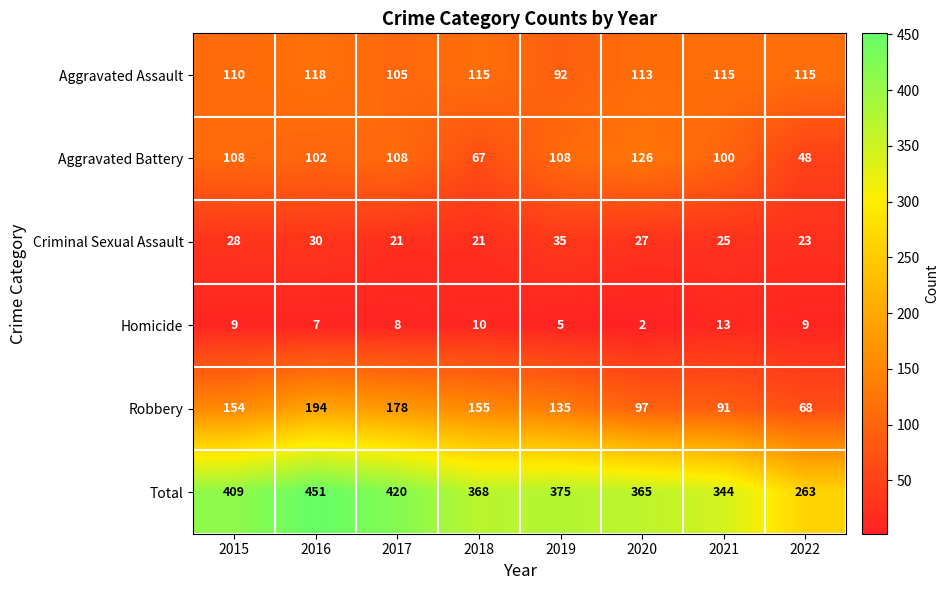

At which category does the chart reach its minimum across all series?

2020